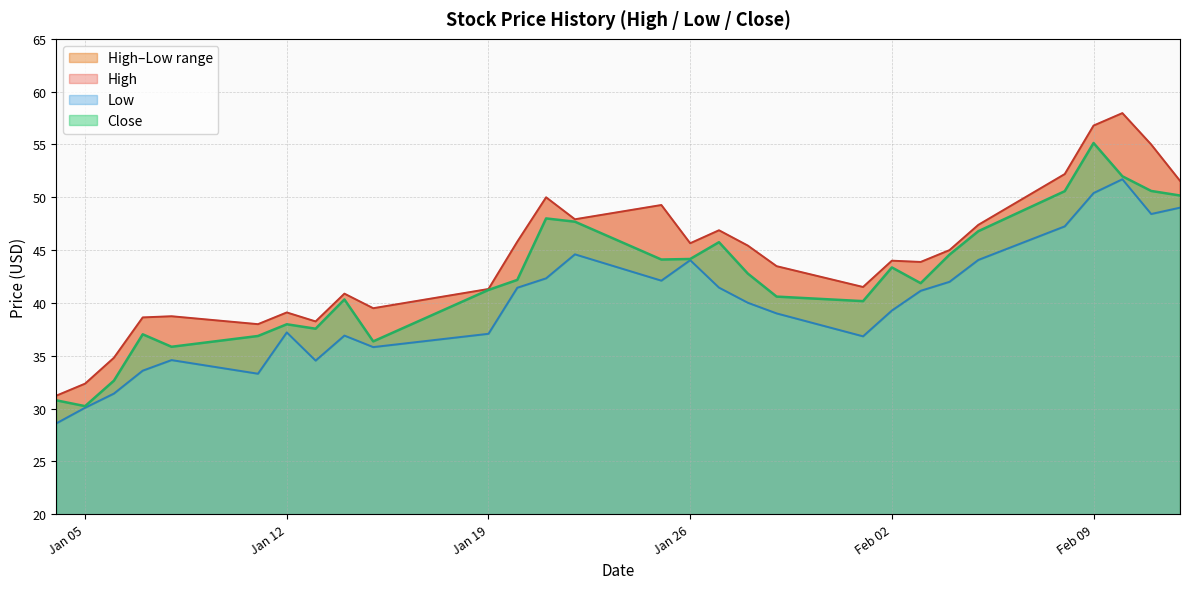

How many interior local peaks does the Close series have?

7